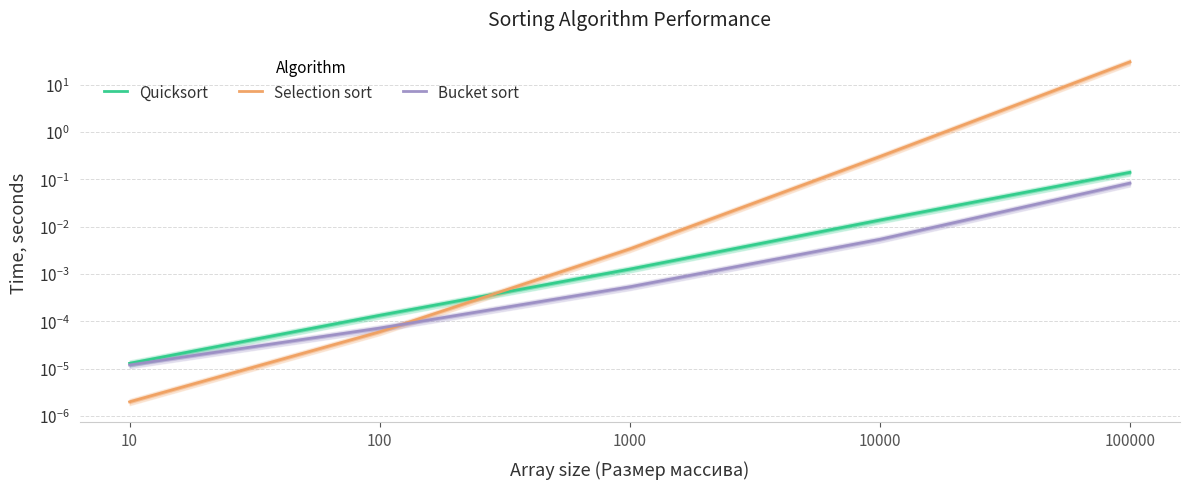

Reading left to right, what are all the values shown in this chart?

Quicksort: 10=0.0	100=0.0	1000=0.0	10000=0.0	100000=0.1
Selection sort: 10=0.0	100=0.0	1000=0.0	10000=0.3	100000=30.1
Bucket sort: 10=0.0	100=0.0	1000=0.0	10000=0.0	100000=0.1